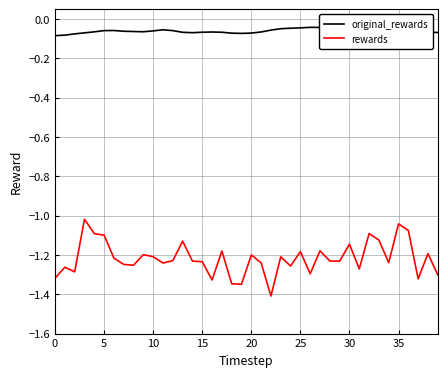

How many lines are shown in the chart?

2